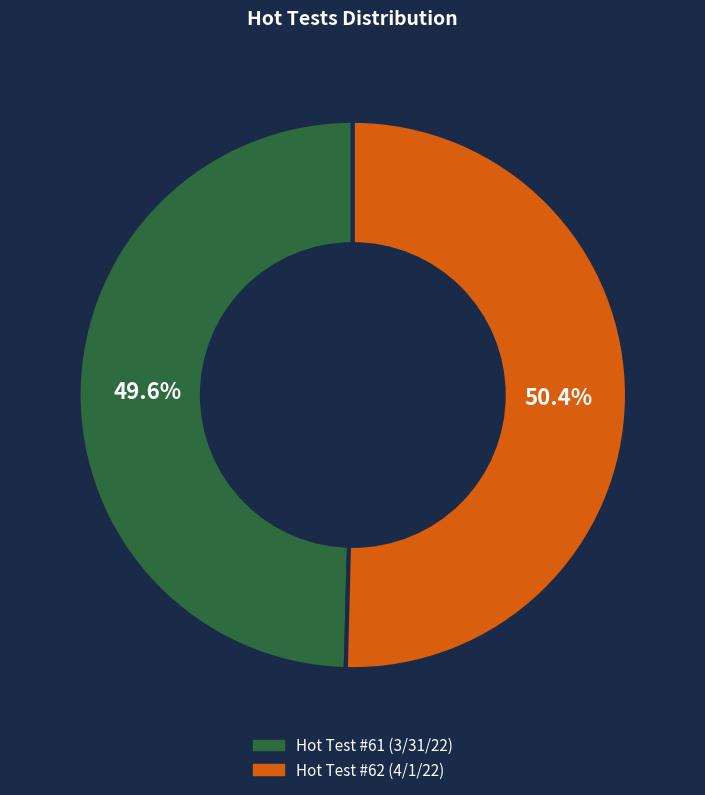

What is the smallest slice in the pie chart?

Hot Test #61 (3/31/22)